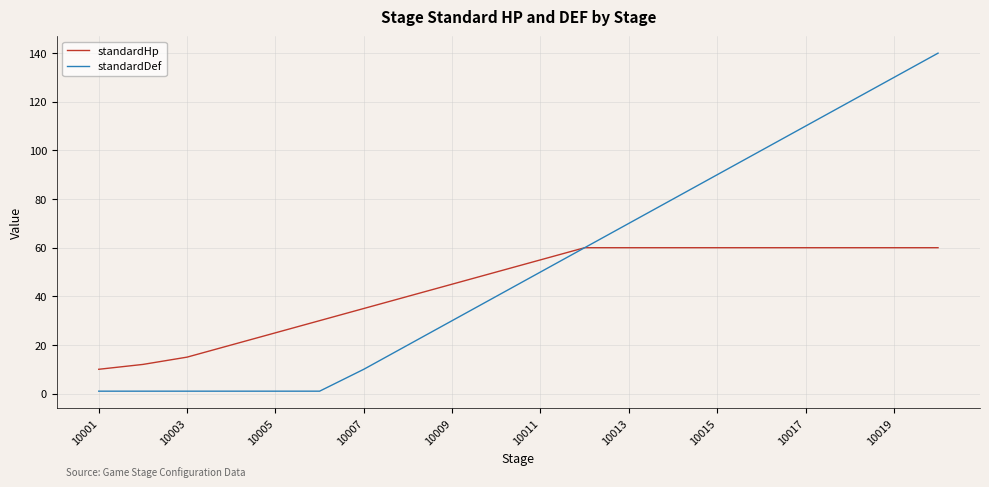

What is the difference between the maximum and minimum values in the standardDef series?

139